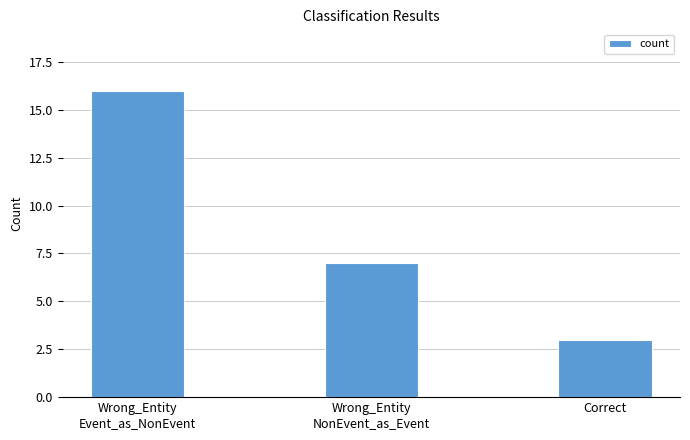

How many values are between 3 and 16?

3